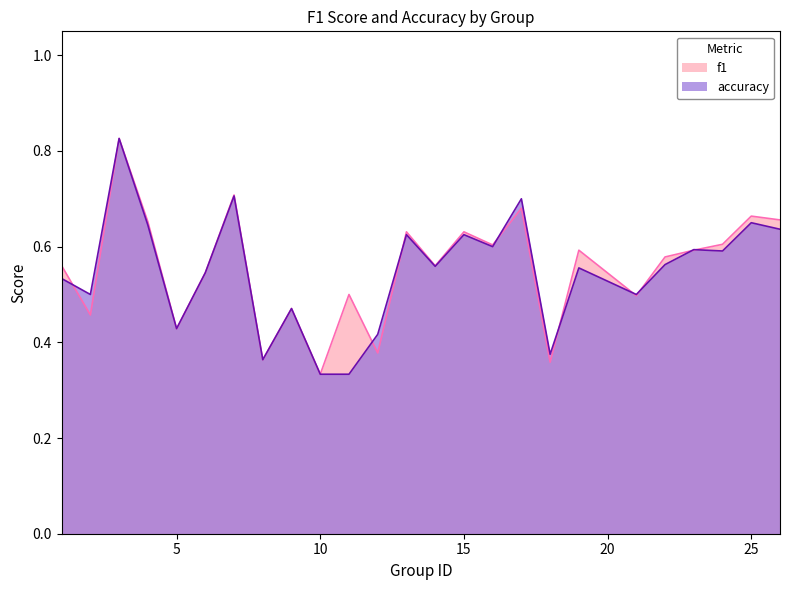

Reading right to left, list all the values displayed in this chart.

f1: 26=0.7	25=0.7	24=0.6	23=0.6	22=0.6	21=0.5	19=0.6	18=0.4	17=0.7	16=0.6	15=0.6	14=0.6	13=0.6	12=0.4	11=0.5	10=0.3	9=0.5	8=0.4	7=0.7	6=0.5	5=0.4	4=0.7	3=0.8	2=0.5	1=0.6
accuracy: 26=0.6	25=0.7	24=0.6	23=0.6	22=0.6	21=0.5	19=0.6	18=0.4	17=0.7	16=0.6	15=0.6	14=0.6	13=0.6	12=0.4	11=0.3	10=0.3	9=0.5	8=0.4	7=0.7	6=0.5	5=0.4	4=0.6	3=0.8	2=0.5	1=0.5